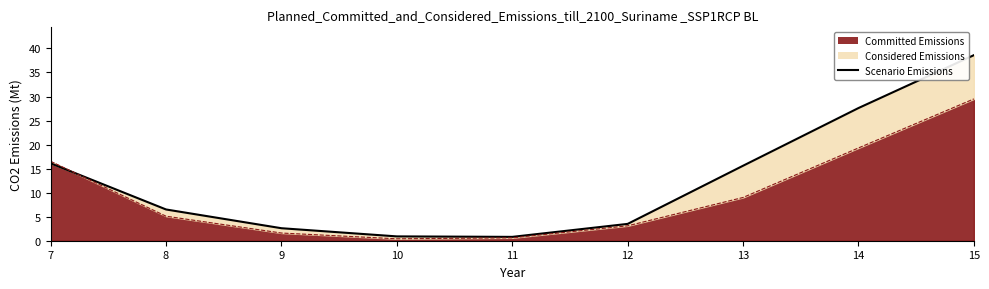

What is the value of the Row 2 Line point at the 2nd from the left?

5.1